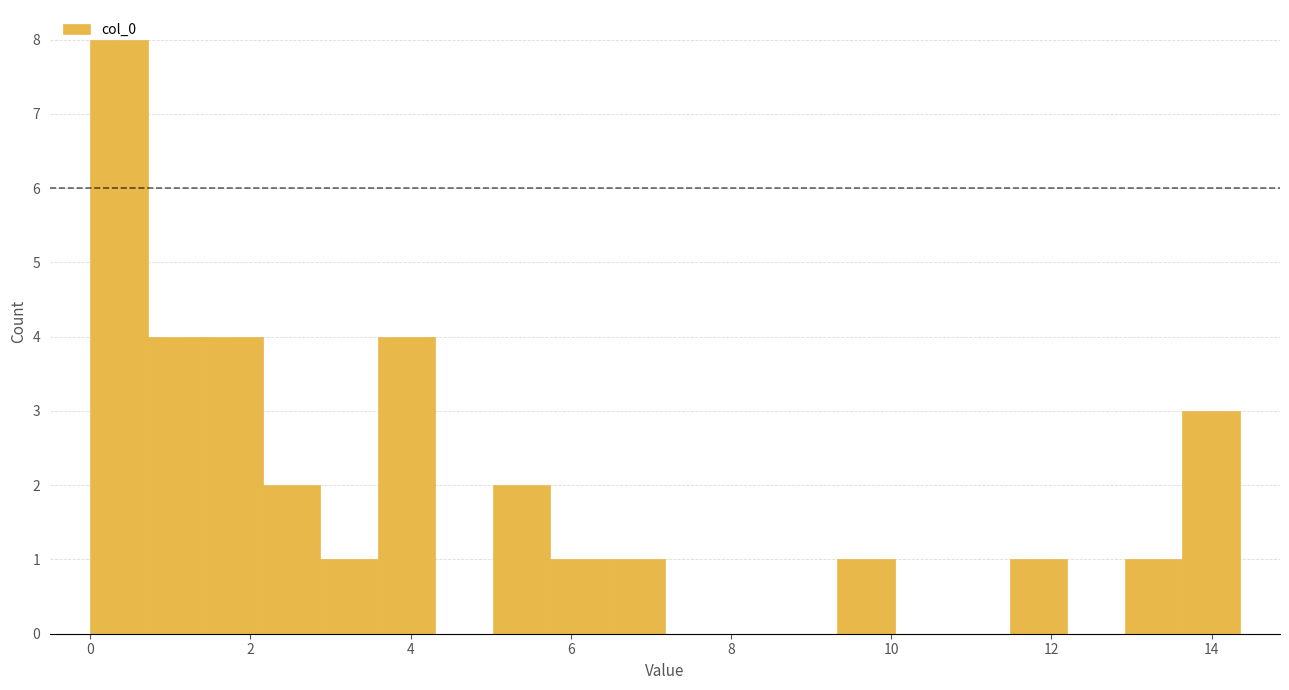

Around what value on the x-axis is the tallest bar? Give the approximate position of its centre, as read against the axis.

0.4